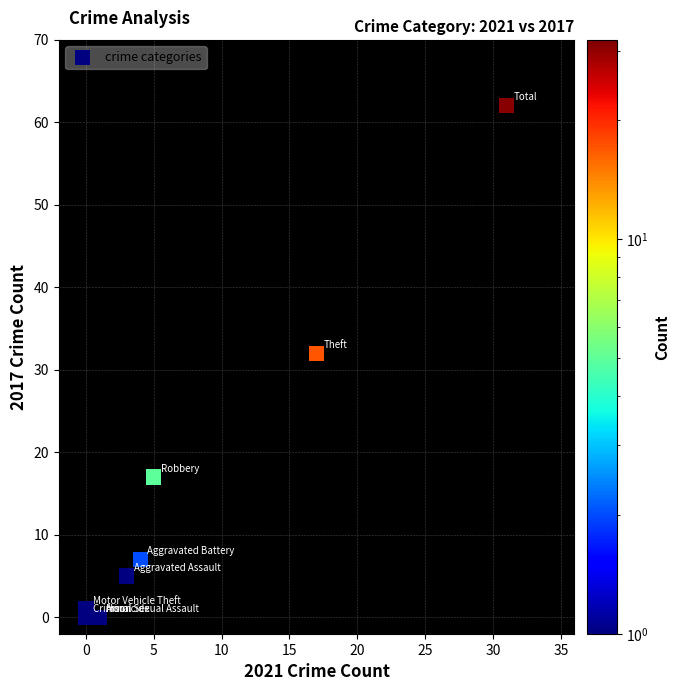

What Y value in the scatter plot is closest to 31?

32